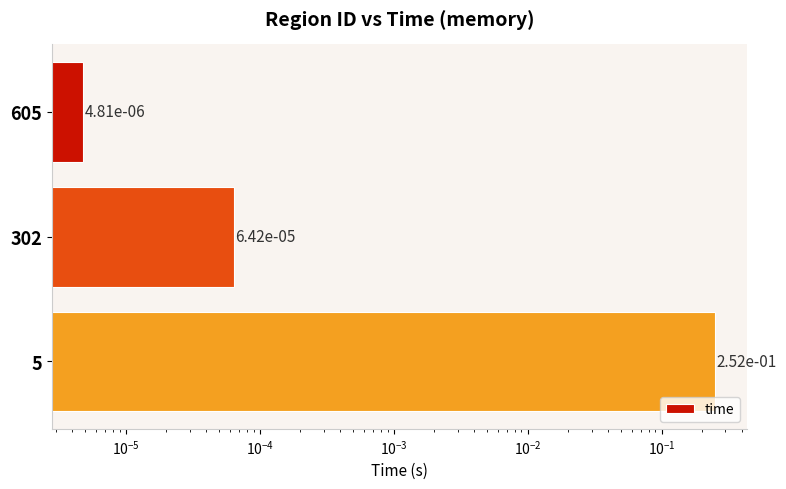

Reading left to right, extract all data points from this chart.

0.0	0.0	0.3